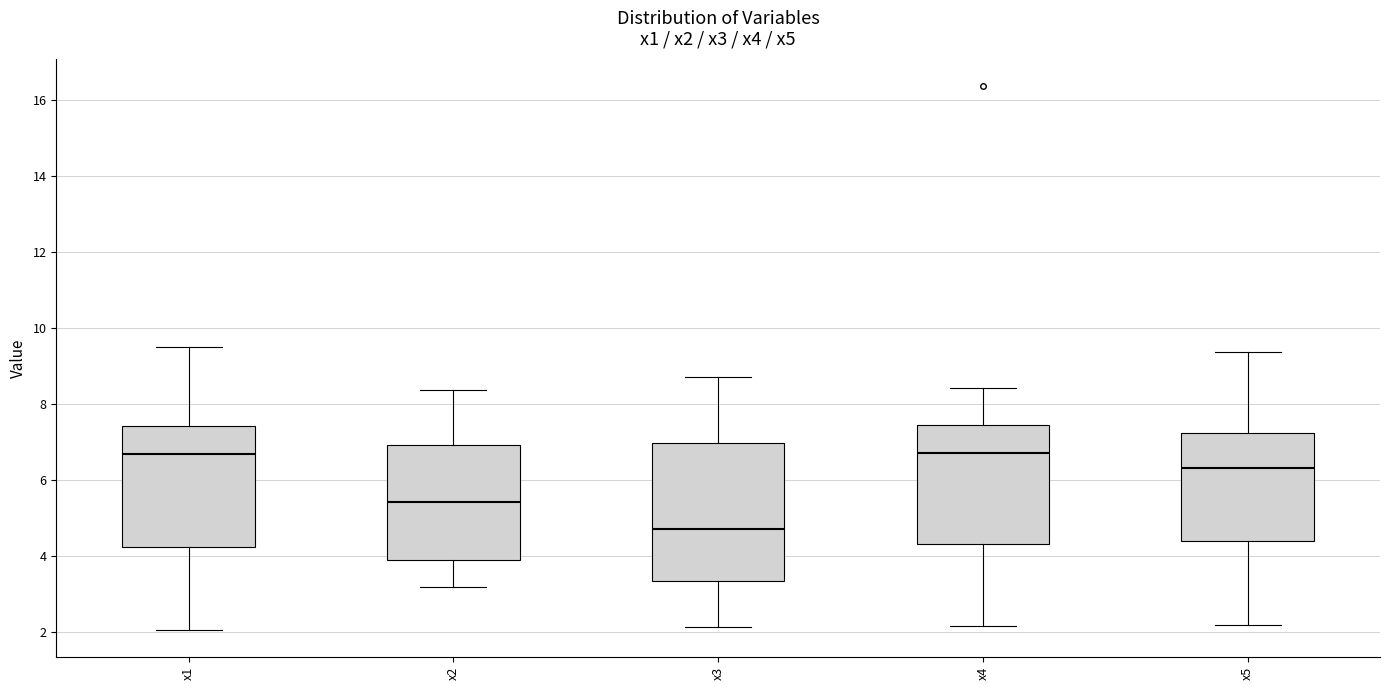

Which box is the tallest, from its lower edge to its upper edge?

x3